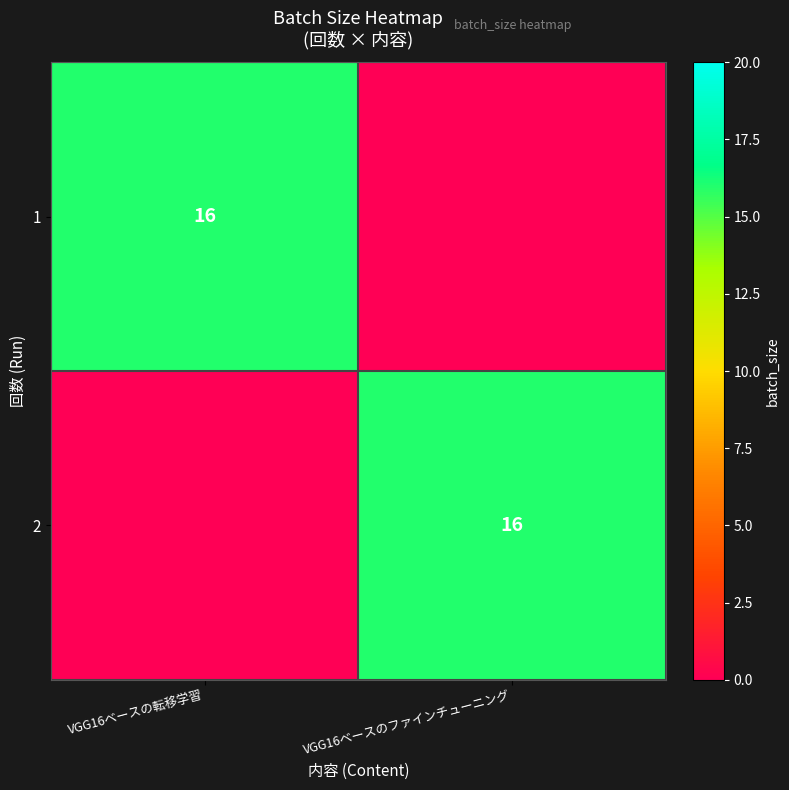

At which category does the chart reach its minimum across all series?

VGG16ベースのファインチューニング